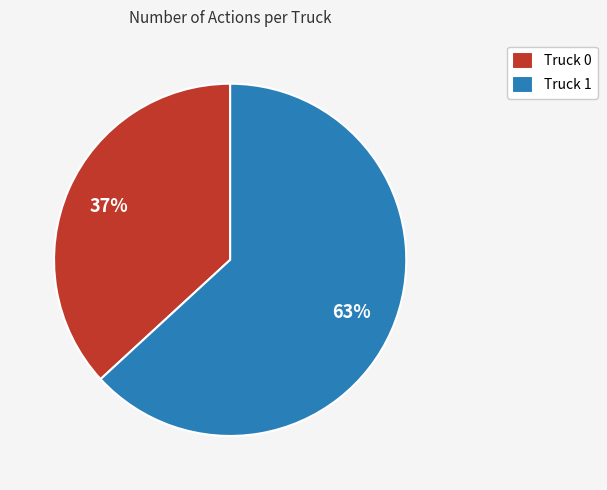

To the nearest percent, what portion does Truck 1 represent?

63%